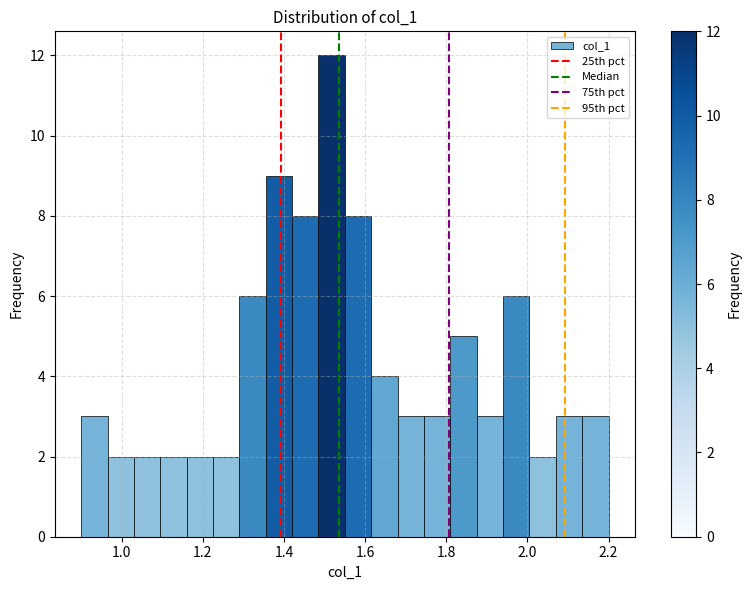

Around what value on the x-axis is the tallest bar? Give the approximate position of its centre, as read against the axis.

1.52